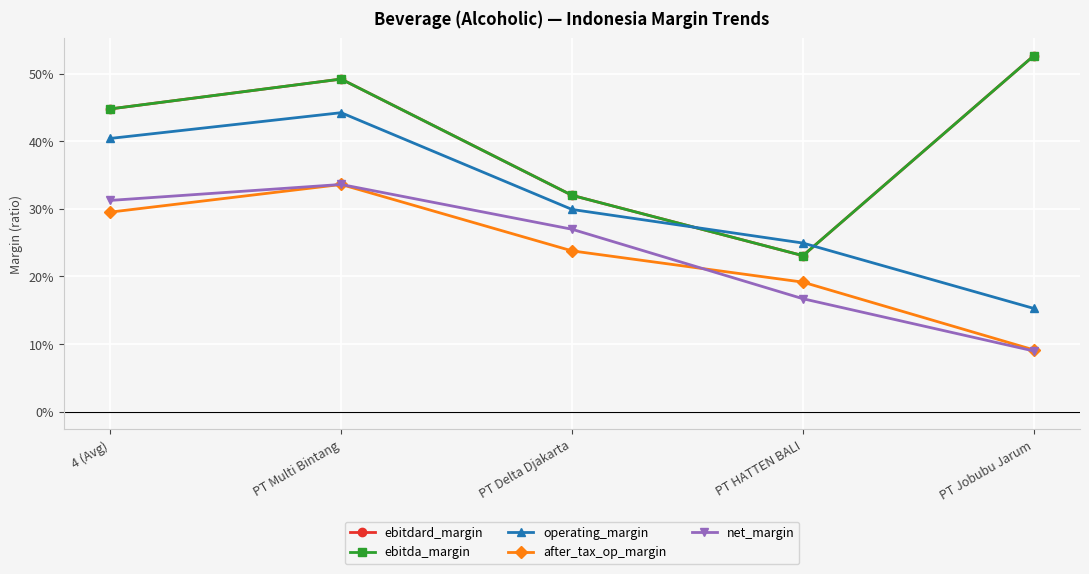

Is the value of after_tax_op_margin at PT Delta Djakarta greater than the value of ebitdard_margin at PT Multi Bintang?

No